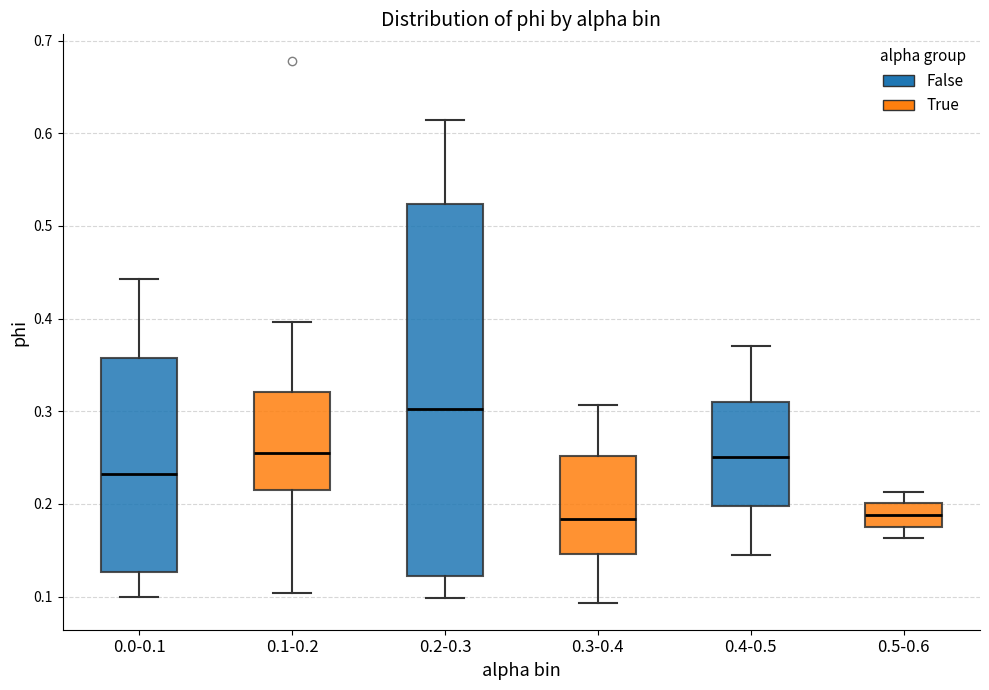

Reading left to right, transcribe this box plot: for each box, give where its median line is, the range the box spans, and where its two whiskers end, as read against the y-axis. The values are not printed on the chart, so give them approximately, as read against the axis.

0.0-0.1: median 0.23, box 0.13 to 0.36, whiskers 0.10 to 0.44
0.1-0.2: median 0.25, box 0.21 to 0.32, whiskers 0.10 to 0.40
0.2-0.3: median 0.30, box 0.12 to 0.52, whiskers 0.10 to 0.61
0.3-0.4: median 0.18, box 0.15 to 0.25, whiskers 0.09 to 0.31
0.4-0.5: median 0.25, box 0.20 to 0.31, whiskers 0.15 to 0.37
0.5-0.6: median 0.19, box 0.18 to 0.20, whiskers 0.16 to 0.21